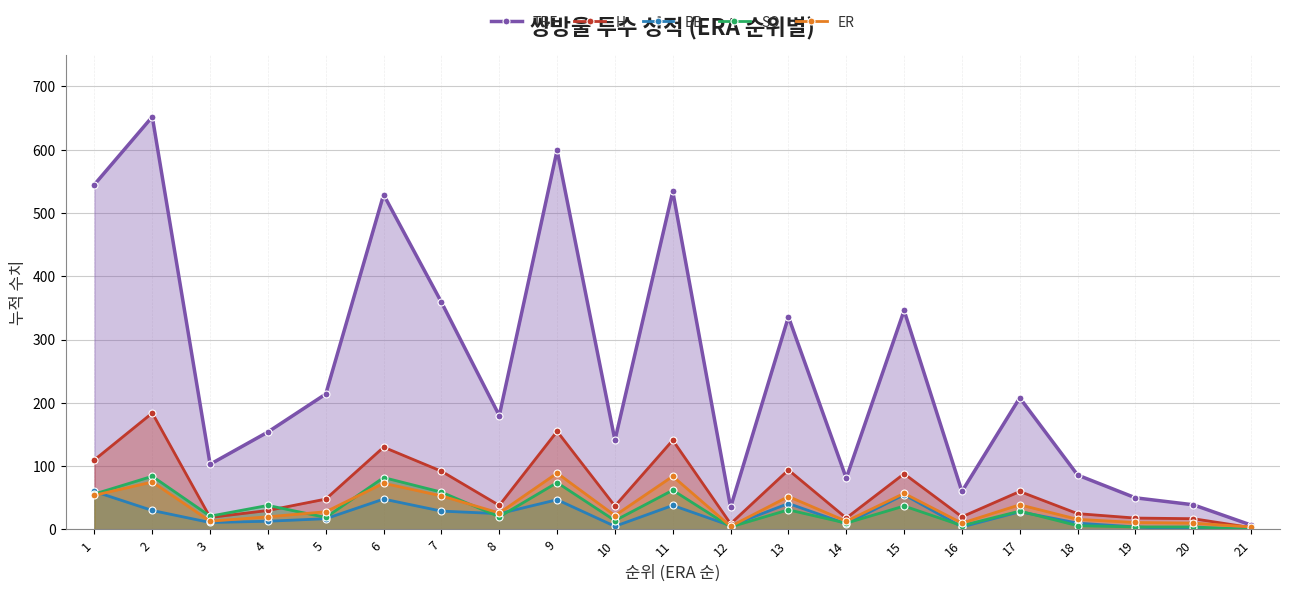

What is the value of the ER point at the 3rd from the left?

13